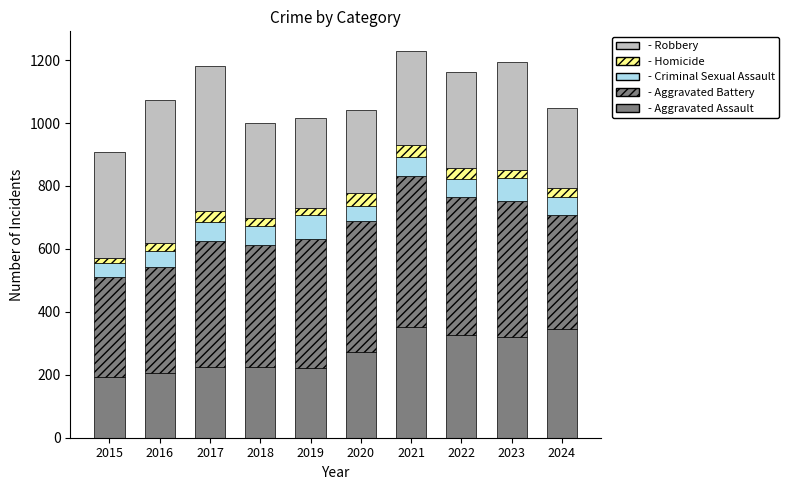

How many bars are there in total?

10